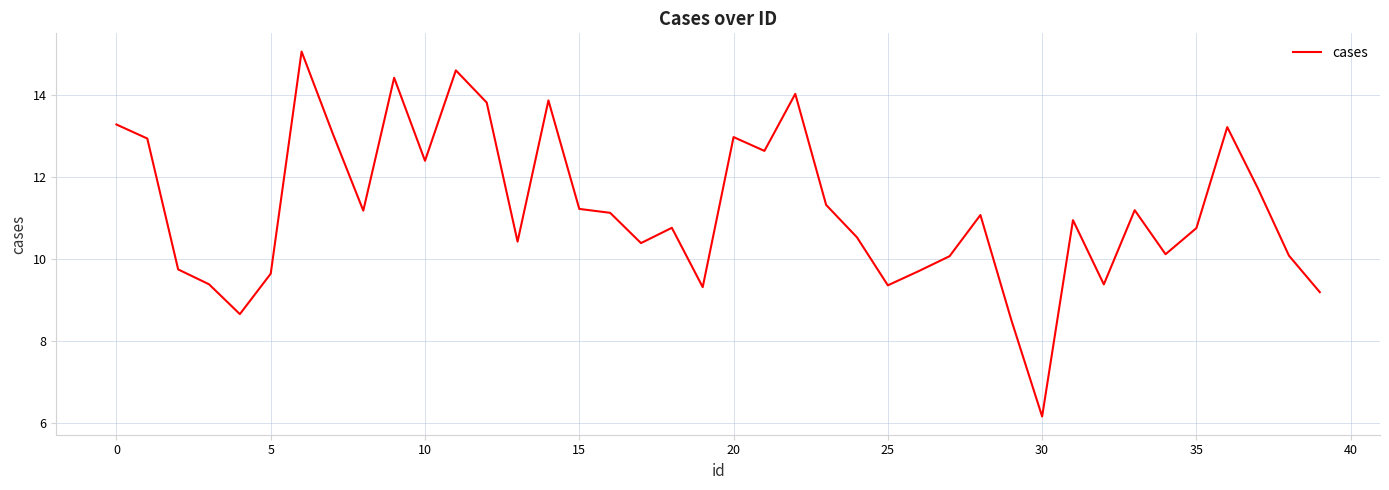

What is the maximum value shown in the chart?

15.1